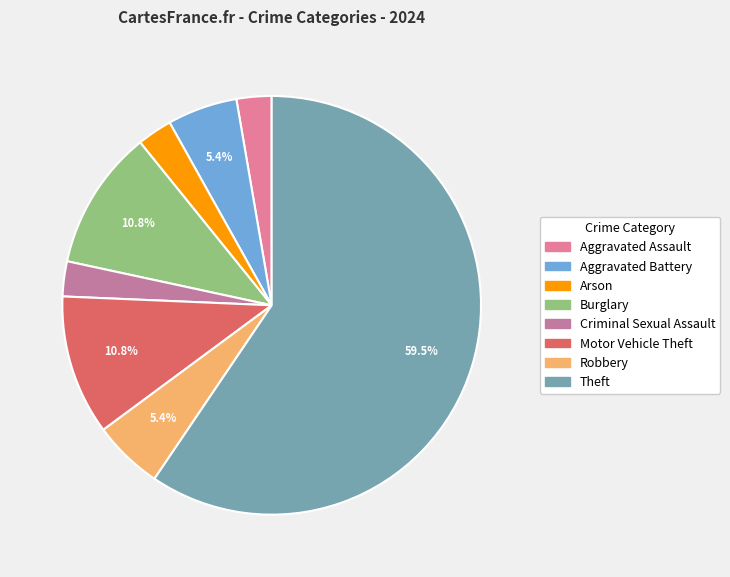

To the nearest percent, what is the difference between the Burglary and Aggravated Battery slice percentages?

5%